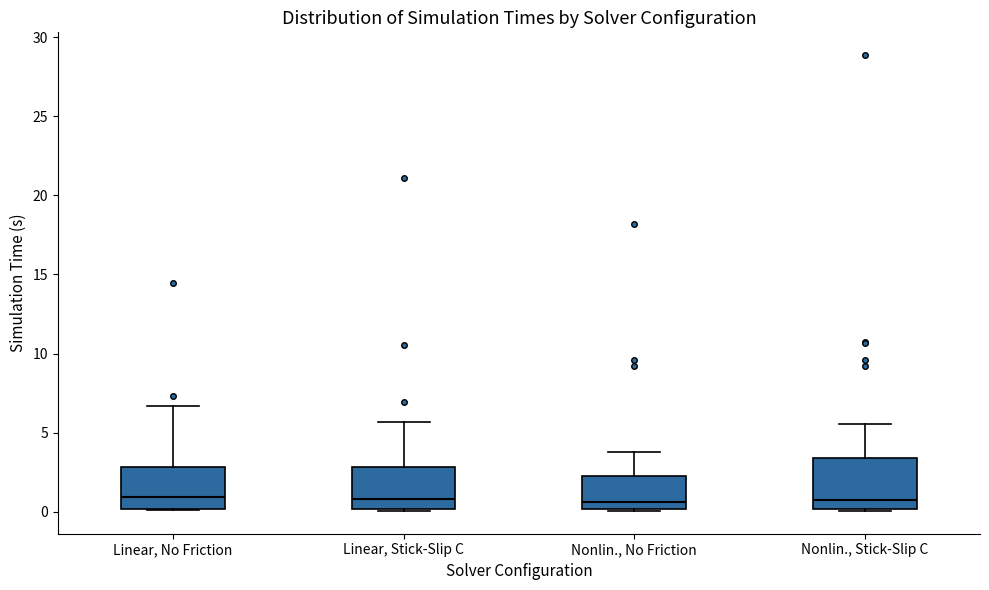

Reading left to right, transcribe this box plot: for each box, give where its median line is, the range the box spans, and where its two whiskers end, as read against the y-axis. The values are not printed on the chart, so give them approximately, as read against the axis.

Linear, No Friction: median 1.0, box 0.0 to 3.0, whiskers 0.0 to 6.5
Linear, Stick-Slip C: median 1.0, box 0.0 to 3.0, whiskers 0.0 to 5.5
Nonlin., No Friction: median 0.5, box 0.0 to 2.0, whiskers 0.0 to 4.0
Nonlin., Stick-Slip C: median 0.5, box 0.0 to 3.5, whiskers 0.0 to 5.5